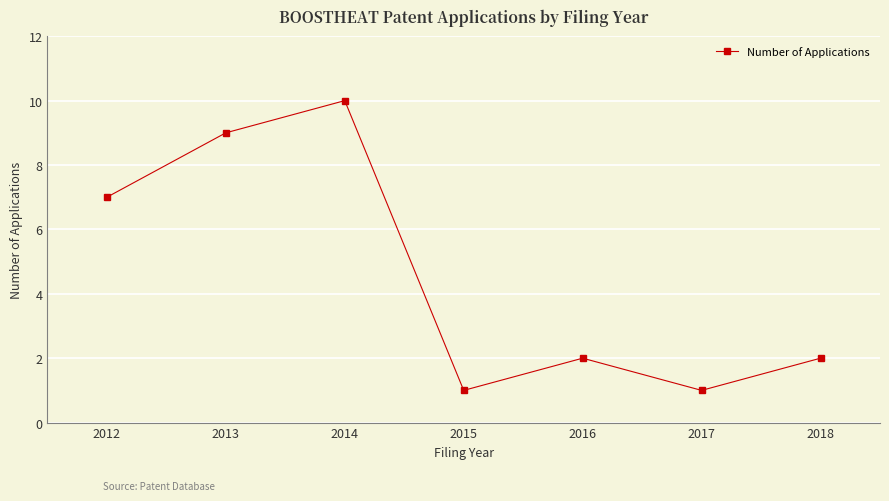

Count the number of data series in this chart.

1